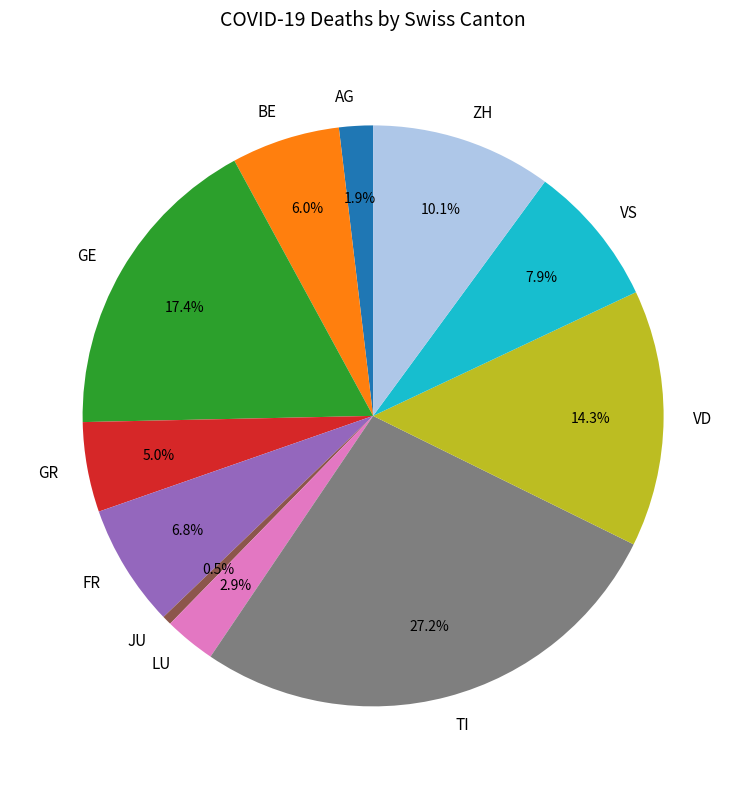

What is the total percentage of TI and GR?

32.2%